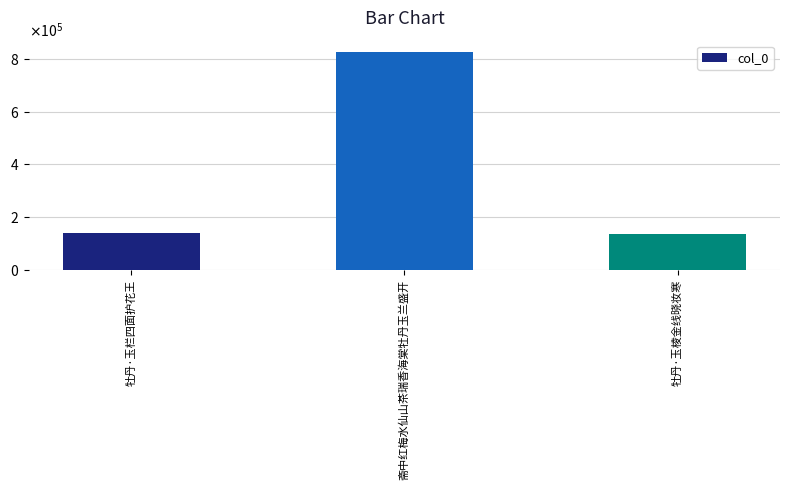

What is the value of the 1st bar from the left?

140216